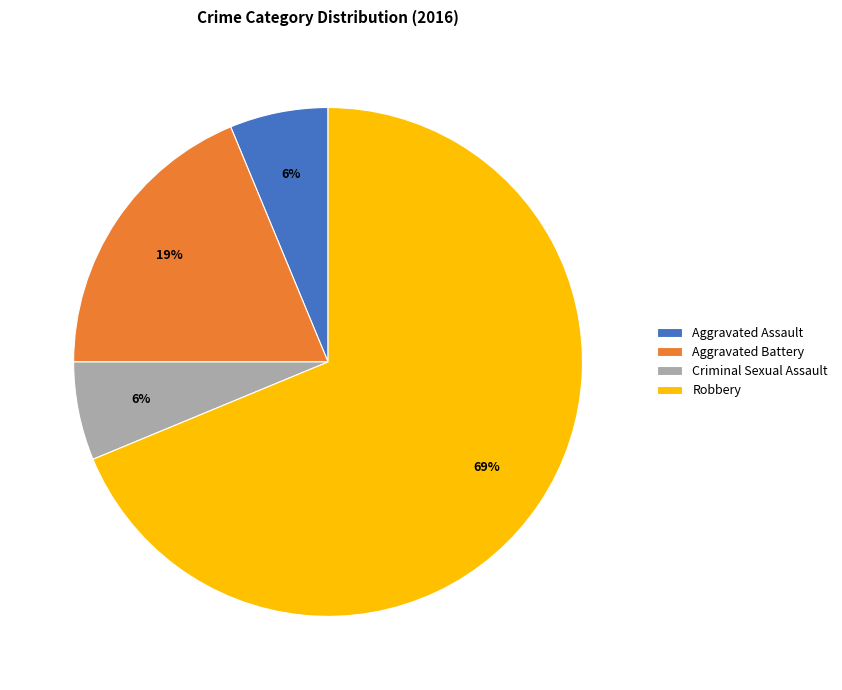

Is it true that Aggravated Battery is 27% of the pie?

False